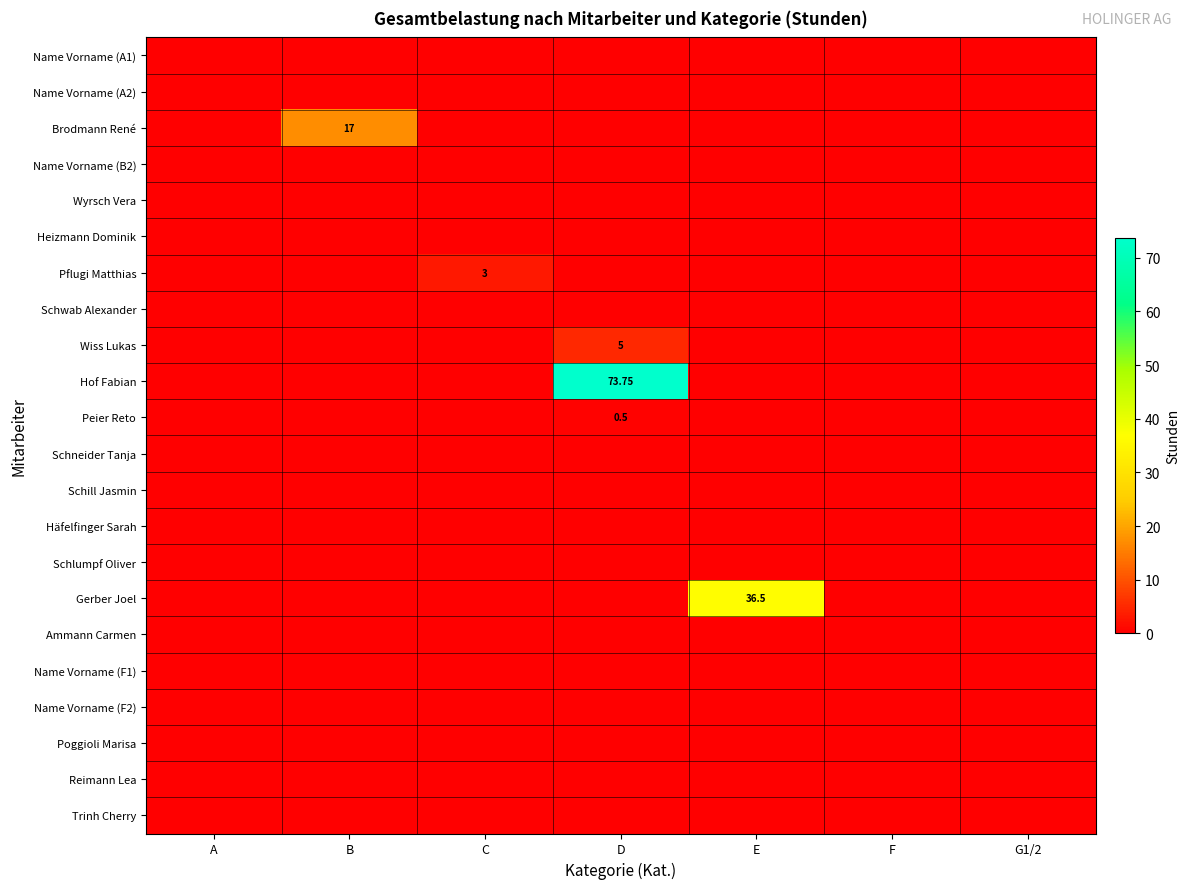

At C, list the series in order from smallest to largest.

Name Vorname (A1), Name Vorname (A2), Brodmann René, Name Vorname (B2), Wyrsch Vera, Heizmann Dominik, Schwab Alexander, Wiss Lukas, Hof Fabian, Peier Reto, Schneider Tanja, Schill Jasmin, Häfelfinger Sarah, Schlumpf Oliver, Gerber Joel, Ammann Carmen, Name Vorname (F1), Name Vorname (F2), Poggioli Marisa, Reimann Lea, Trinh Cherry, Pflugi Matthias